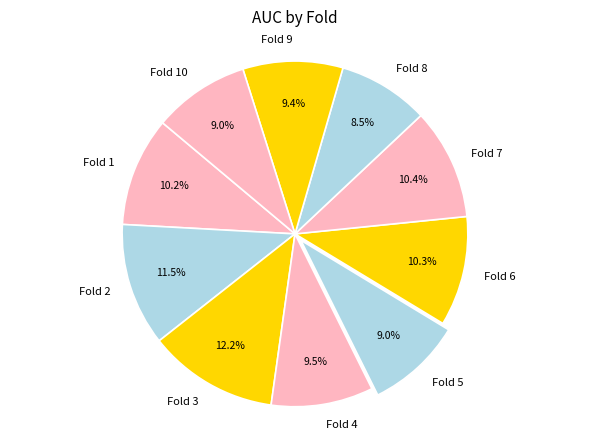

How much of the chart is everything except Fold 5?

91.0%